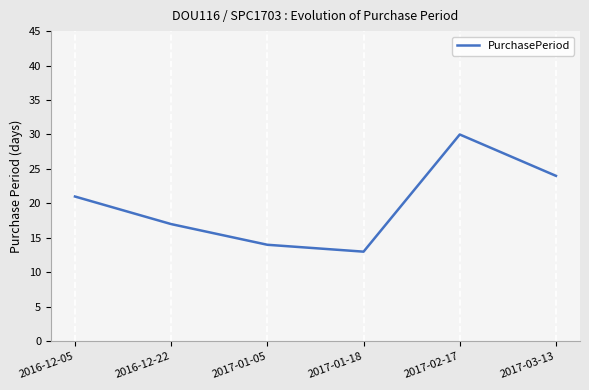

True or false: there are more than 0 points higher than both neighbors.

True